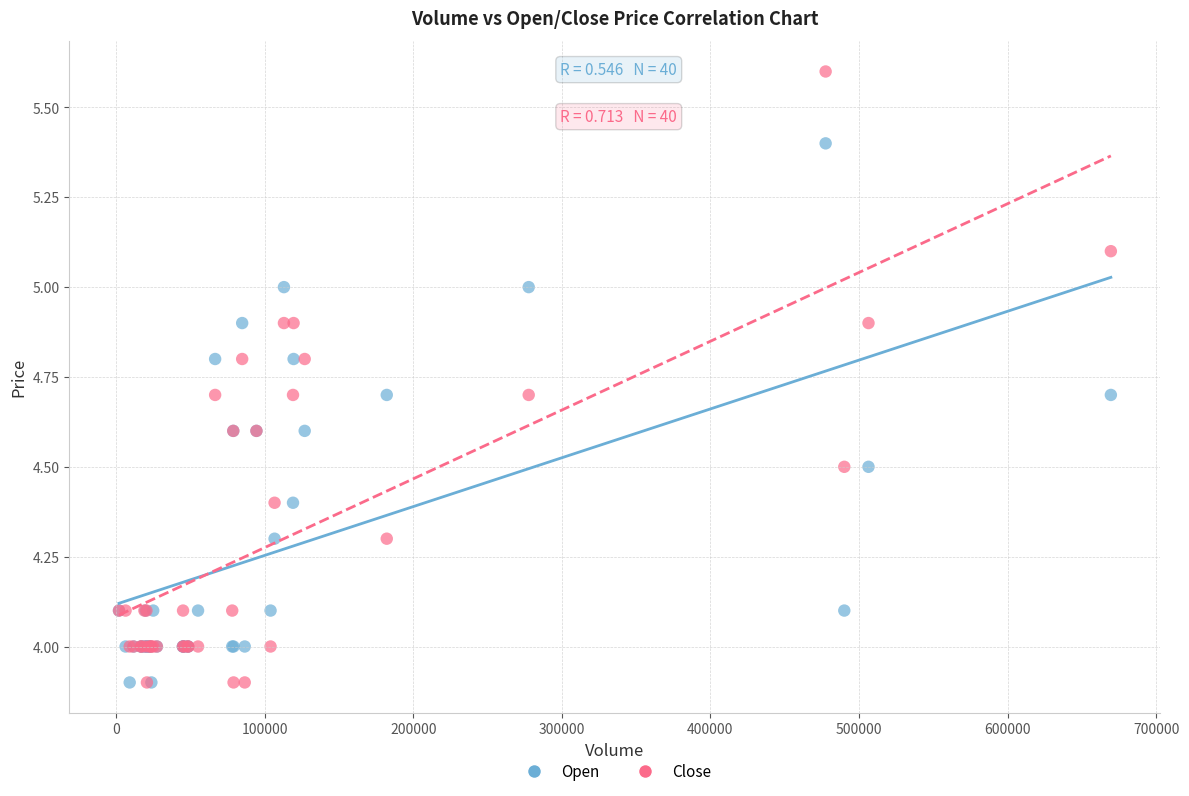

Which series contains the highest Y value?

Close